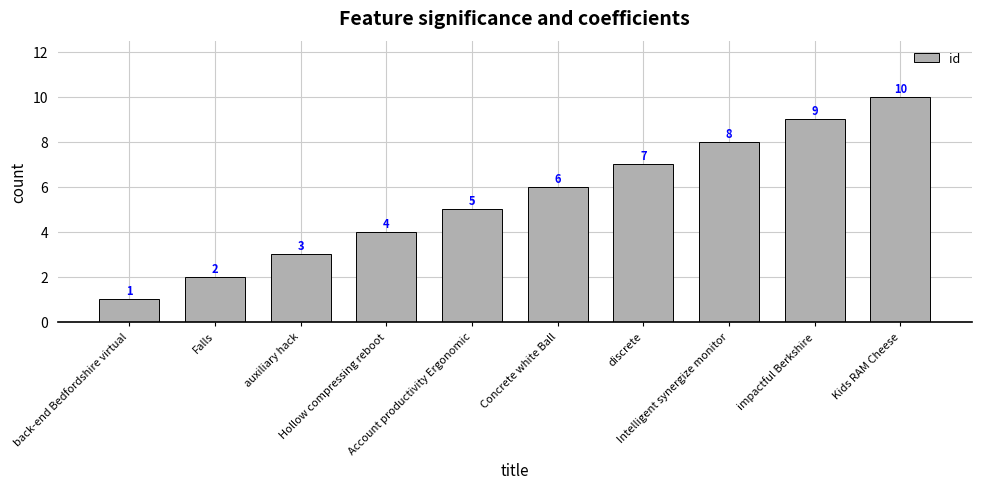

Where is the data nearest to the value 5?

Account productivity Ergonomic